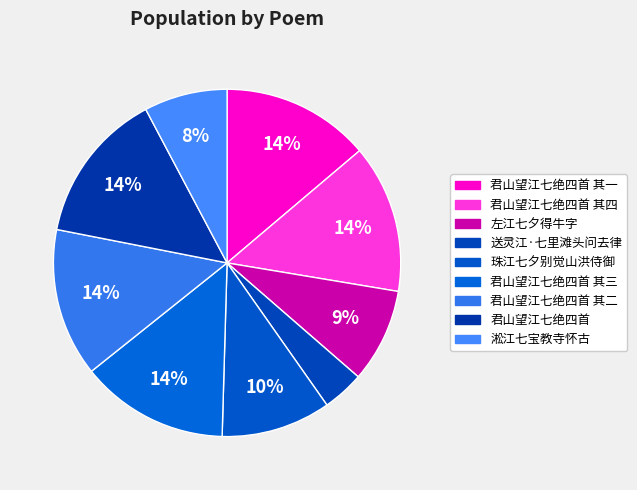

What is the change in value from 君山望江七绝四首 其一 to 送灵江·七里滩头问去律?

-570119